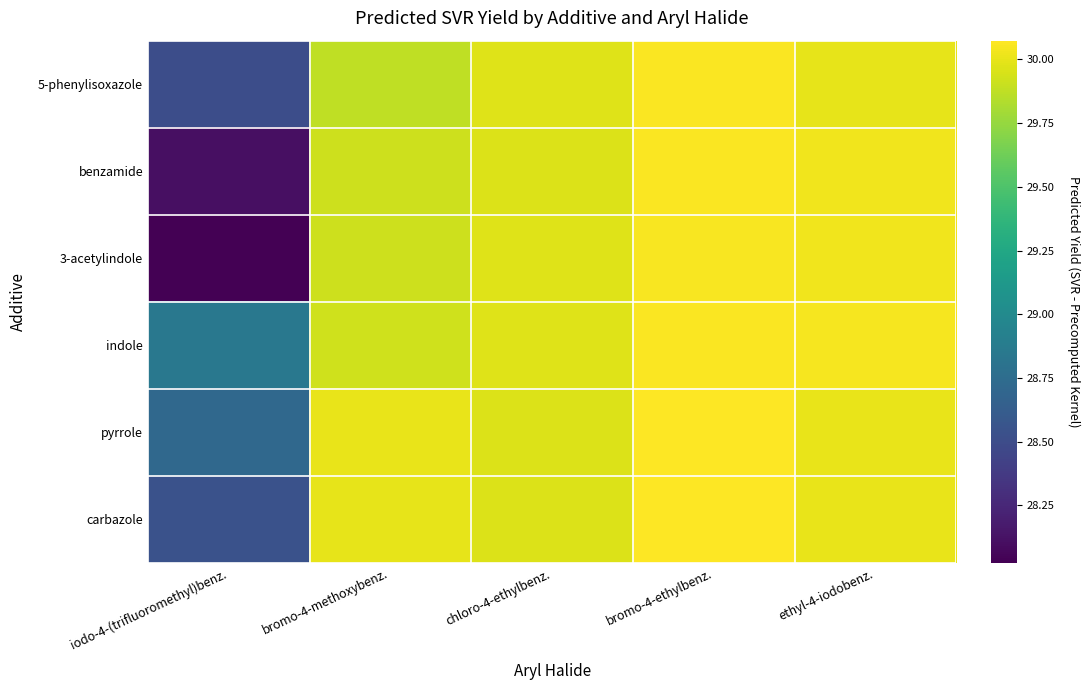

Reading left to right, extract all data points from this chart.

5-phenylisoxazole: iodo-4-(trifluoromethyl)benz.=28.5	bromo-4-methoxybenz.=29.9	chloro-4-ethylbenz.=30.0	bromo-4-ethylbenz.=30.1	ethyl-4-iodobenz.=30.0
benzamide: iodo-4-(trifluoromethyl)benz.=28.1	bromo-4-methoxybenz.=29.9	chloro-4-ethylbenz.=30.0	bromo-4-ethylbenz.=30.1	ethyl-4-iodobenz.=30.0
3-acetylindole: iodo-4-(trifluoromethyl)benz.=28.0	bromo-4-methoxybenz.=29.9	chloro-4-ethylbenz.=30.0	bromo-4-ethylbenz.=30.1	ethyl-4-iodobenz.=30.0
indole: iodo-4-(trifluoromethyl)benz.=28.8	bromo-4-methoxybenz.=29.9	chloro-4-ethylbenz.=30.0	bromo-4-ethylbenz.=30.1	ethyl-4-iodobenz.=30.0
pyrrole: iodo-4-(trifluoromethyl)benz.=28.7	bromo-4-methoxybenz.=30.0	chloro-4-ethylbenz.=30.0	bromo-4-ethylbenz.=30.1	ethyl-4-iodobenz.=30.0
carbazole: iodo-4-(trifluoromethyl)benz.=28.5	bromo-4-methoxybenz.=30.0	chloro-4-ethylbenz.=30.0	bromo-4-ethylbenz.=30.1	ethyl-4-iodobenz.=30.0